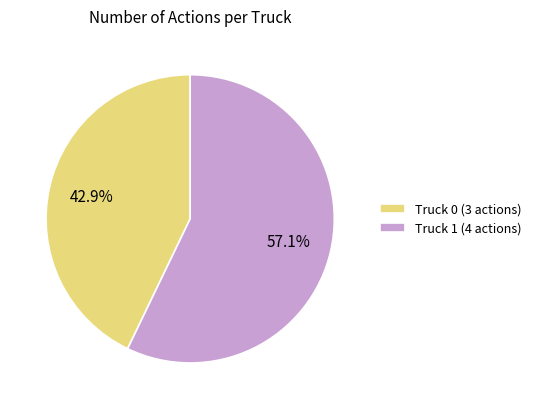

Is it true that Truck 1 is 57% of the pie?

True